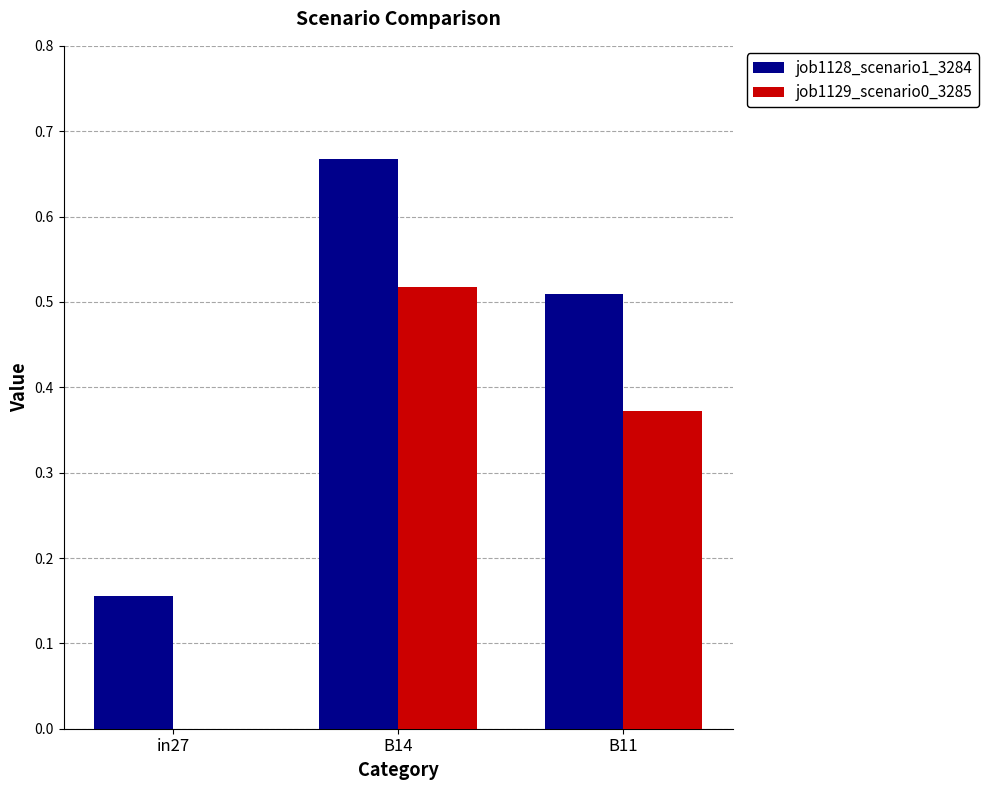

How many job1128_scenario1_3284 values are between 0 and 1?

3